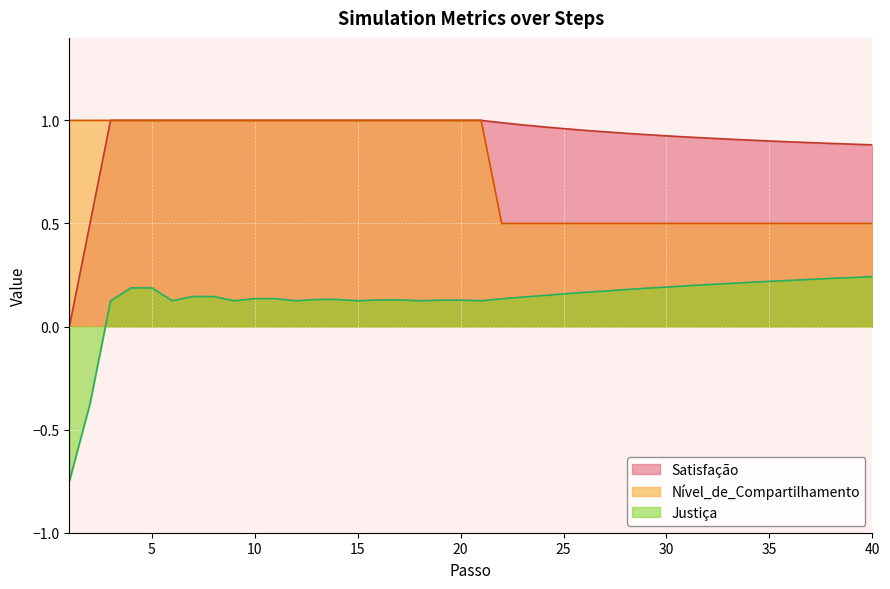

What is the spread (max minus min) of values at 13?

0.9